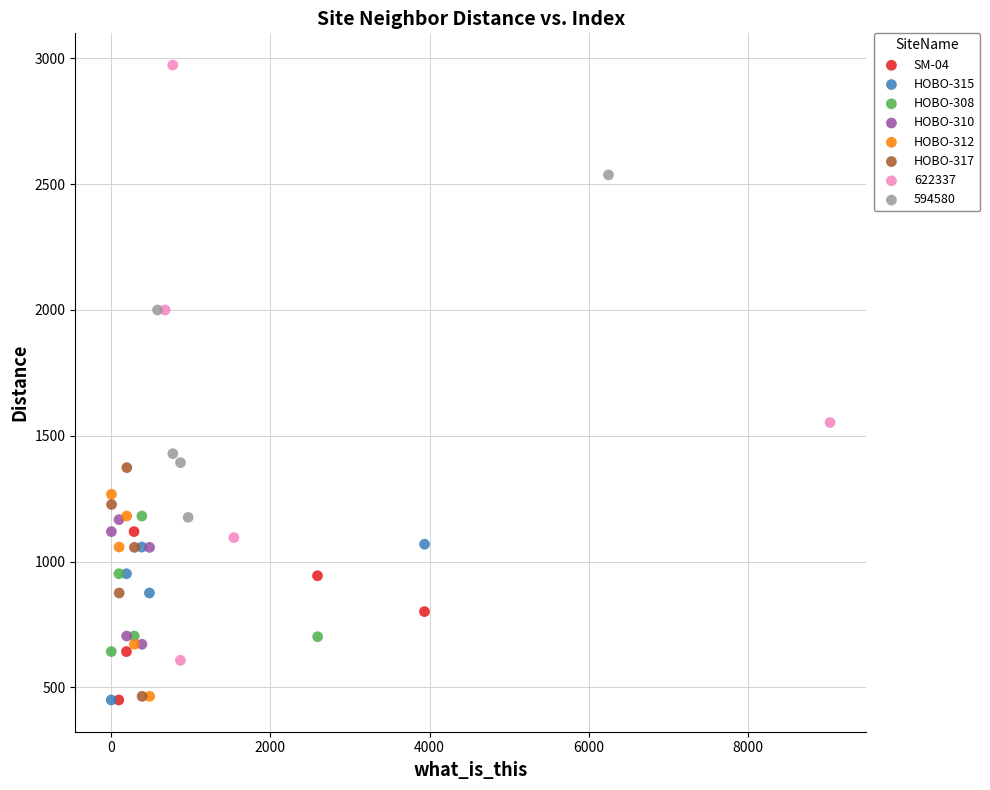

Which series reaches the maximum Y coordinate?

622337